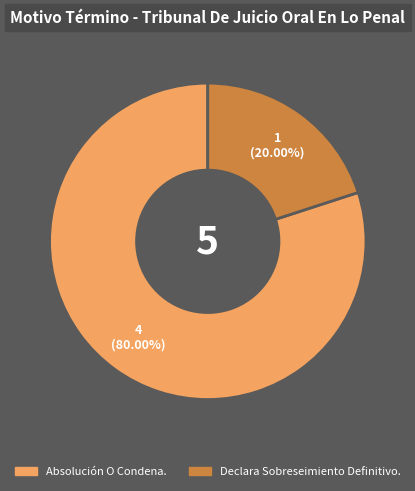

Does Absolución O Condena. represent more than half of the total?

Yes